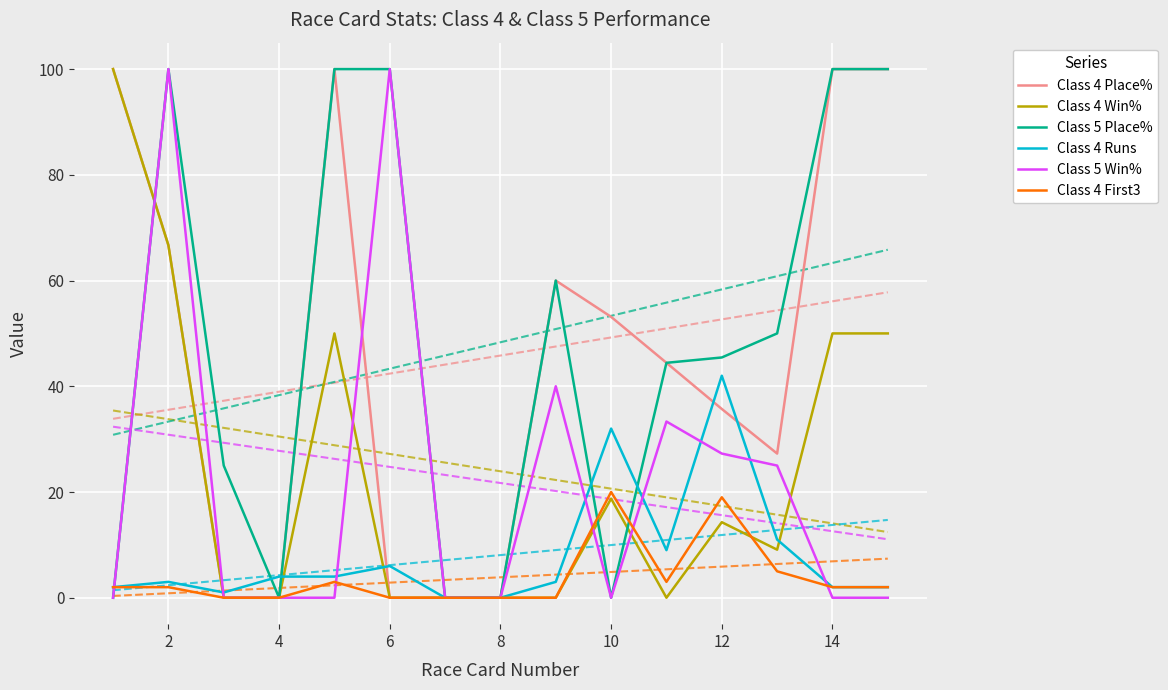

What is the difference between the second highest and minimum values in the Class 4 Place% series?

100.0